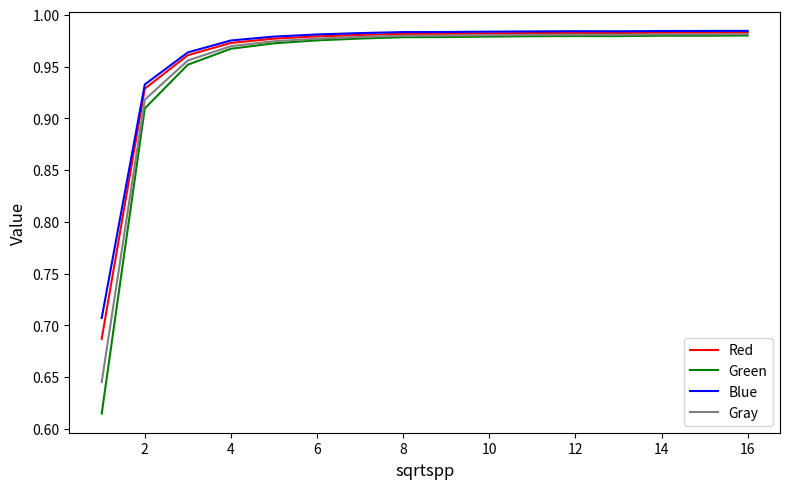

What are all the series names shown in the legend?

Red, Green, Blue, Gray